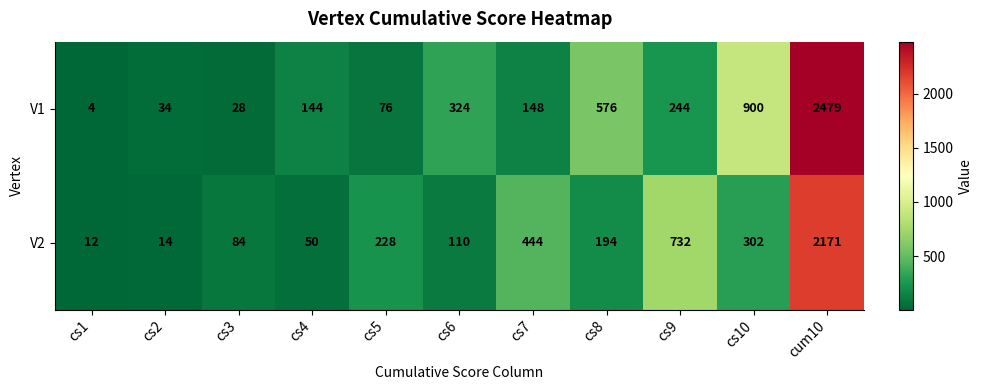

Which series has the widest spread of values?

V1